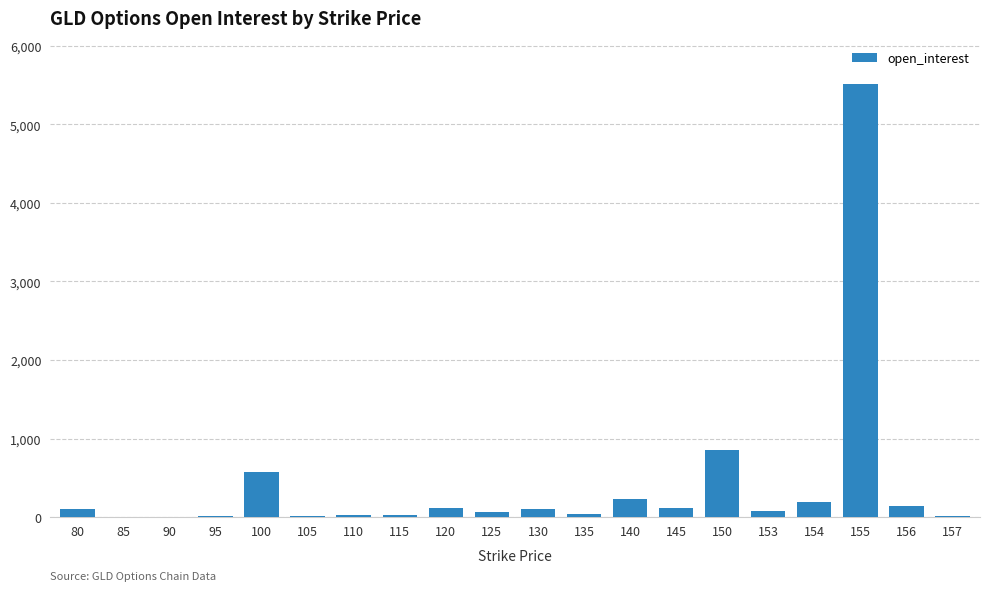

What is the change in value from 120 to 130?

-17